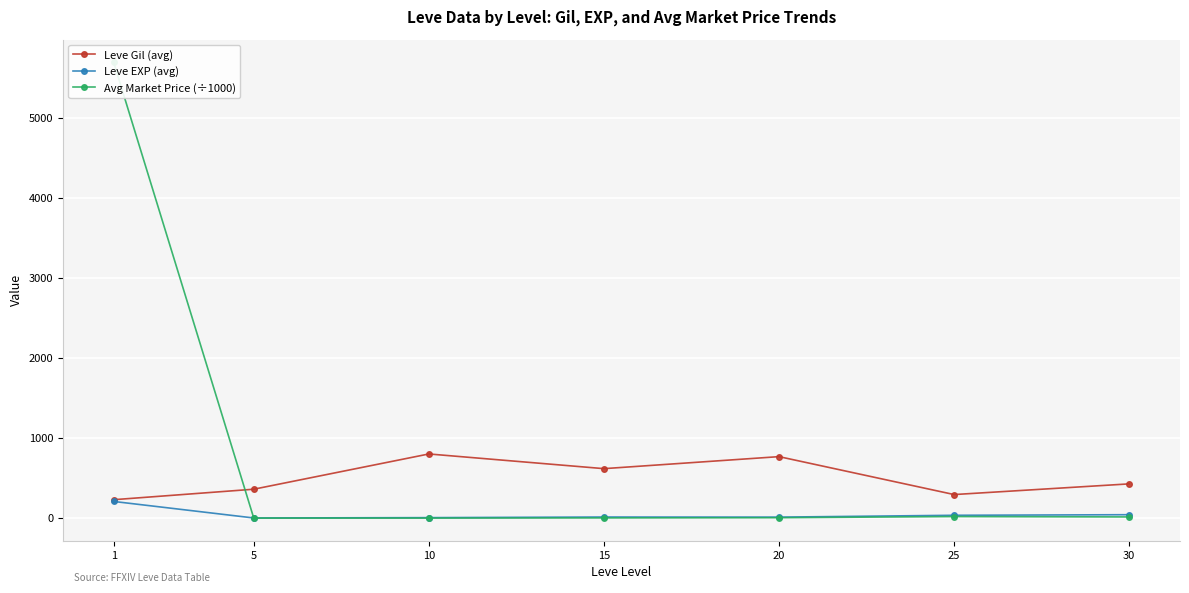

Between 10 and 25, which series saw the biggest shift?

Leve Gil (avg)